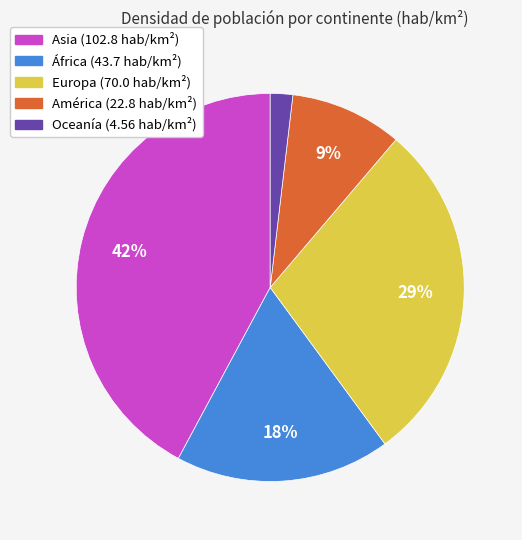

Is África the majority of the pie?

No